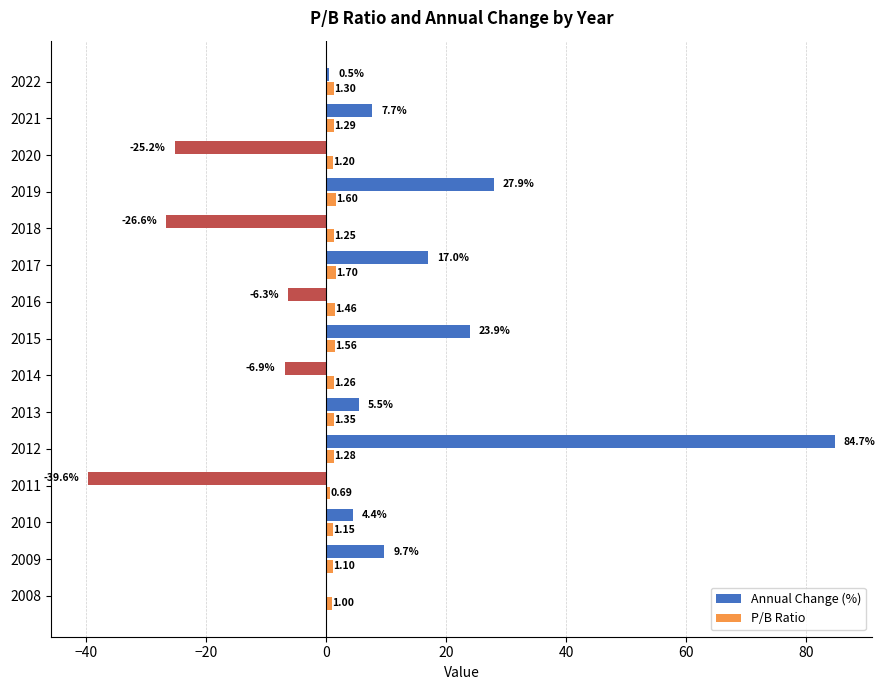

Which series has the largest total across all categories?

Annual Change (%)